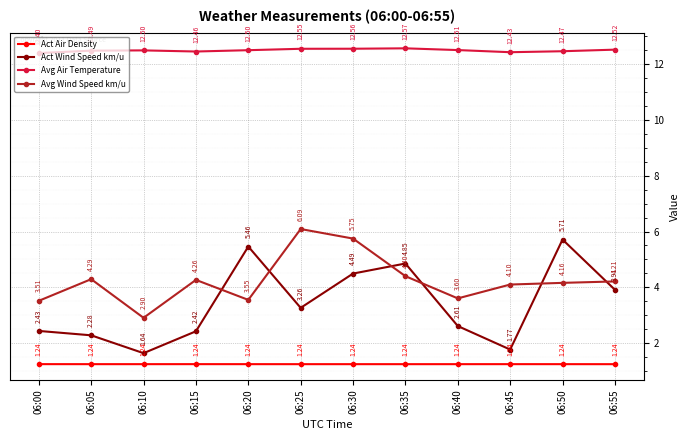

How many distinct data groups are displayed?

4